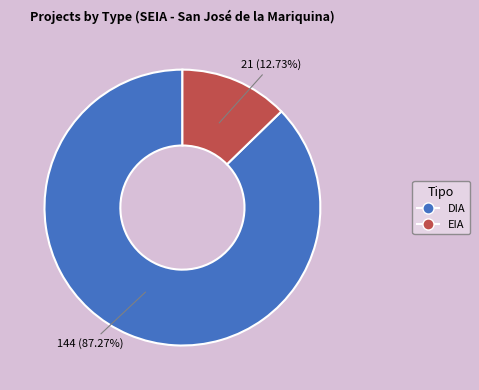

Is it true that DIA is 81% of the pie?

False